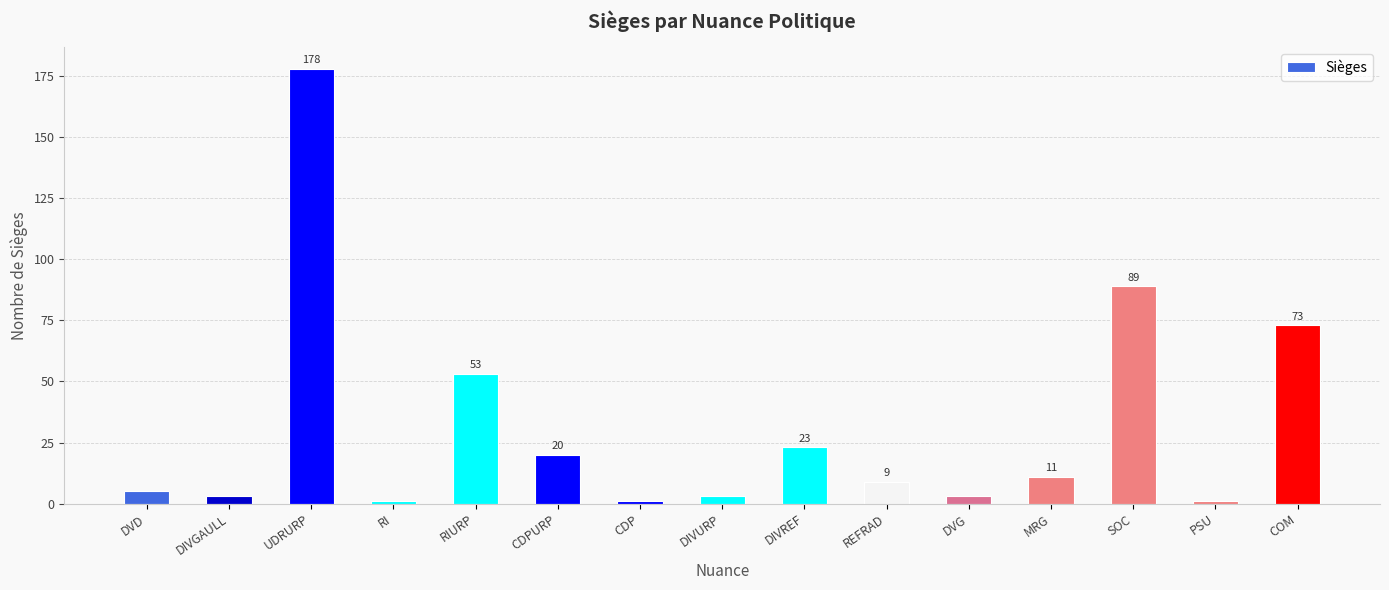

What is the difference between the maximum and second lowest values?

177